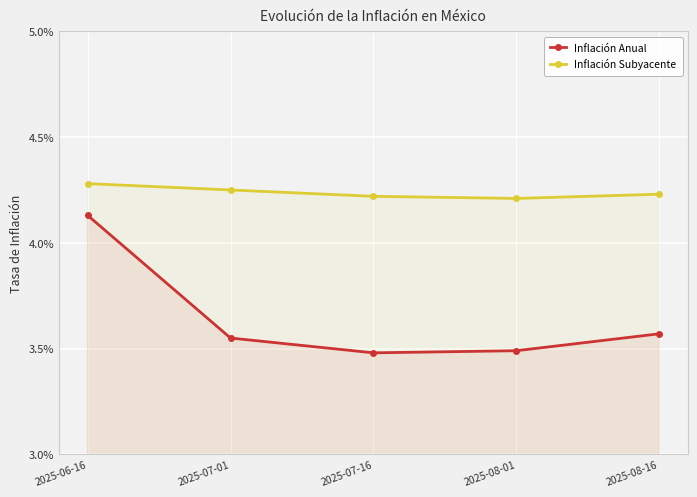

At which category is the sum across all series the highest?

2025-06-16